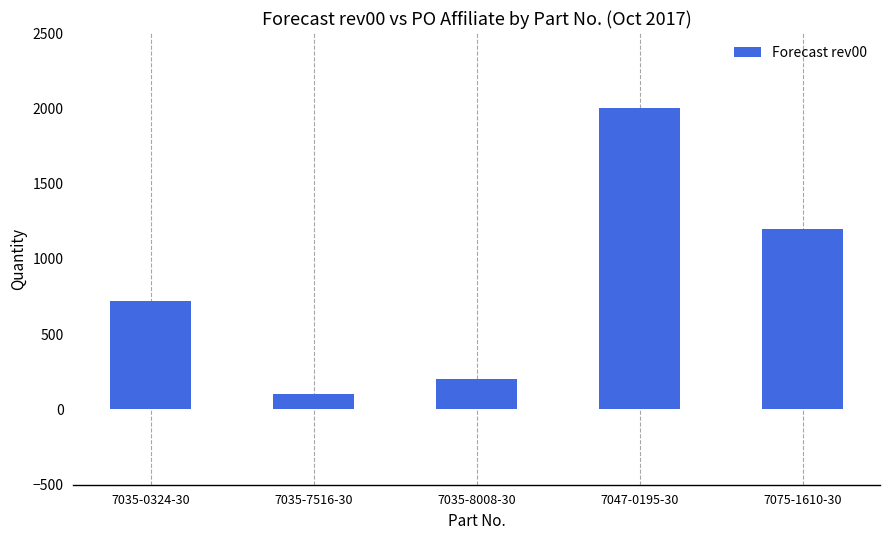

What is the difference between the maximum and minimum values?

1900